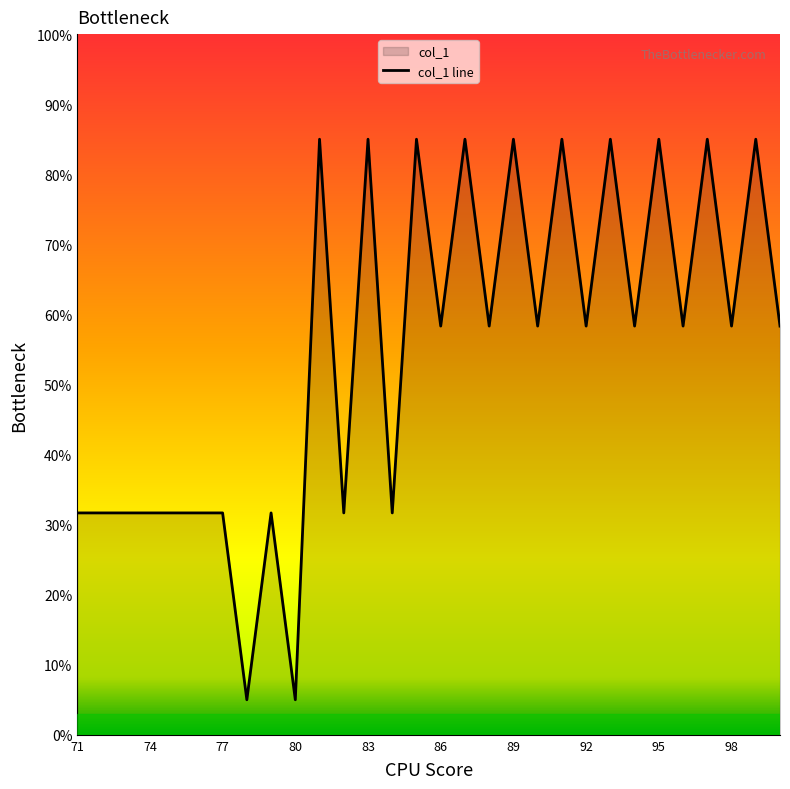

What is the ratio of the value at 77 to the value at 83?

0.4